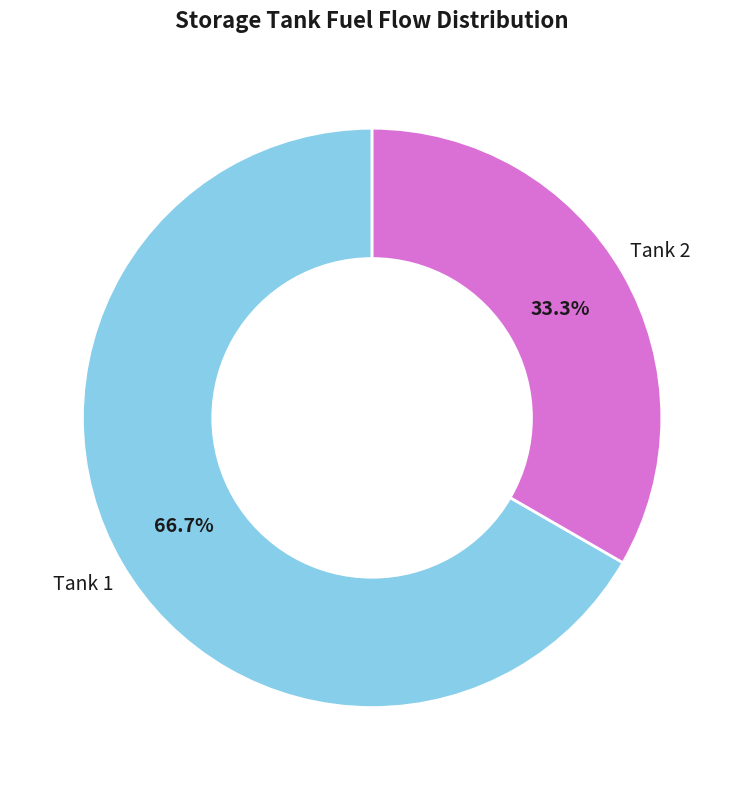

Combined, what portion of the pie is Tank 2 and Tank 1?

100.0%